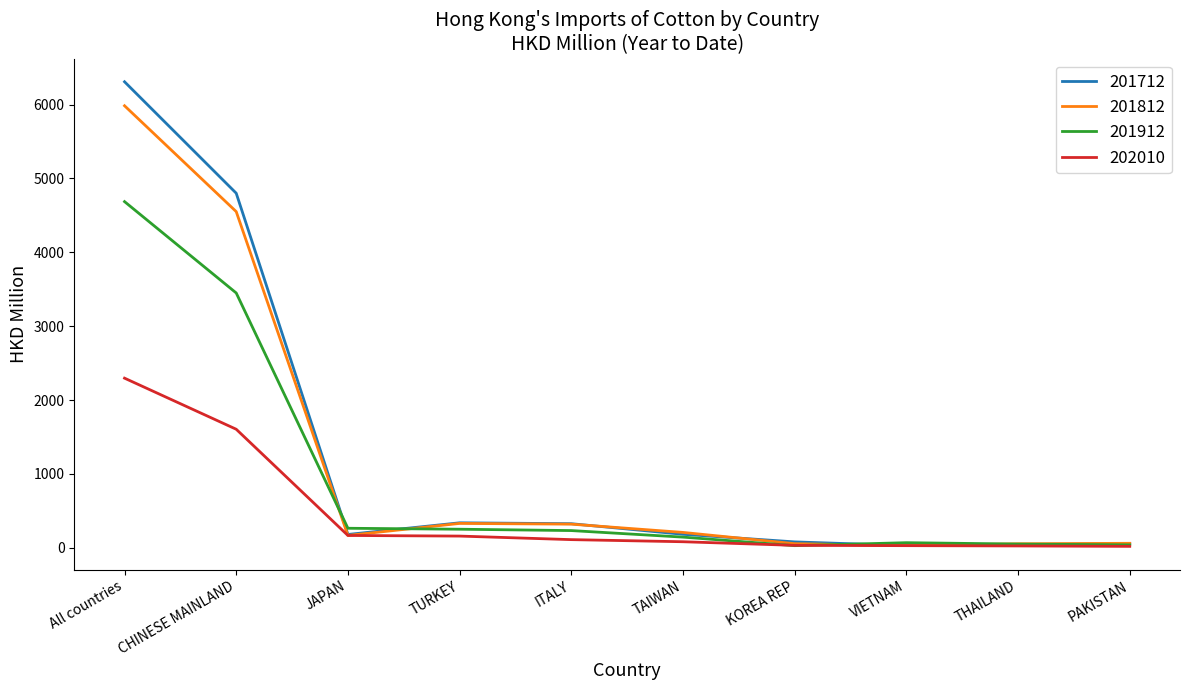

Is the value of 202010 at VIETNAM greater than the value of 201812 at TAIWAN?

No